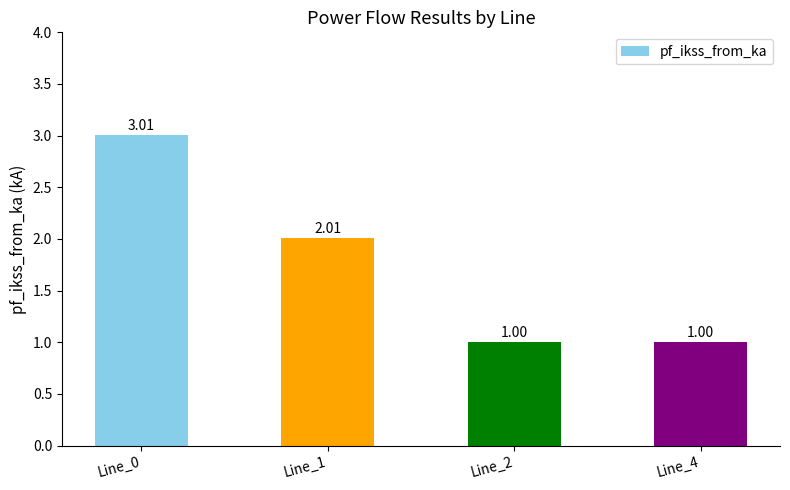

How many data points are less than 2?

2